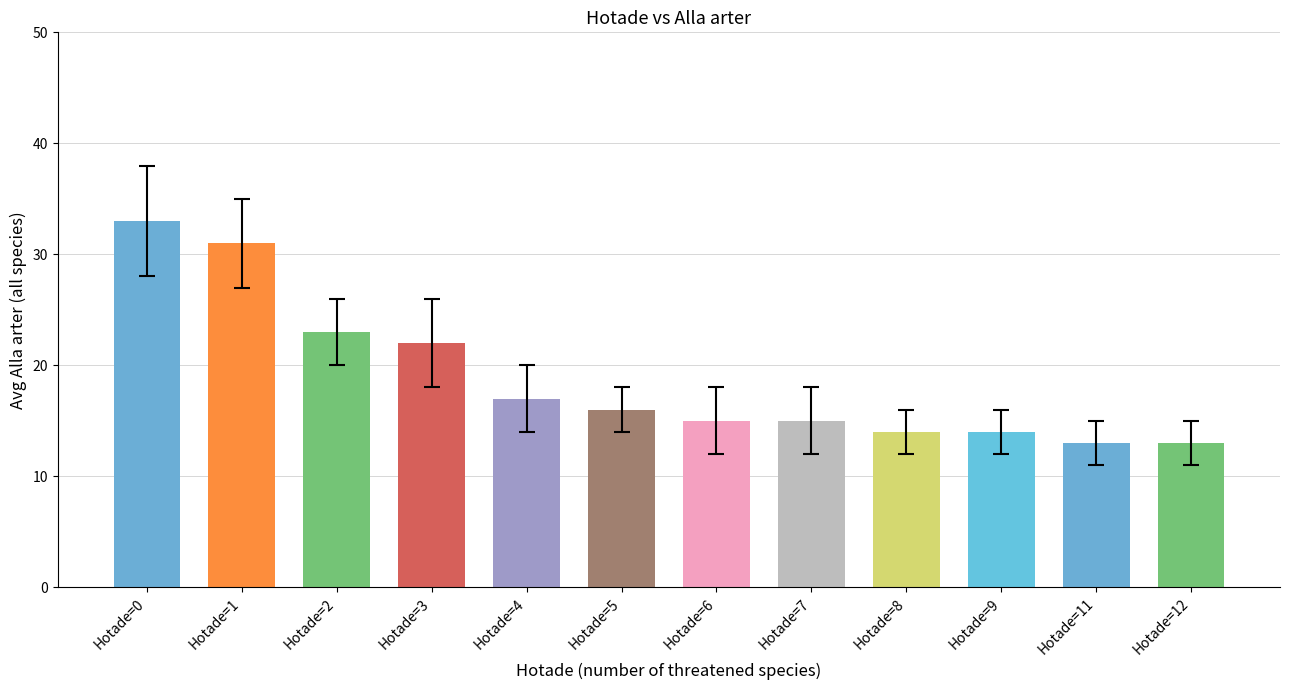

The Alla arter series shows 23 at 11. True or false?

False